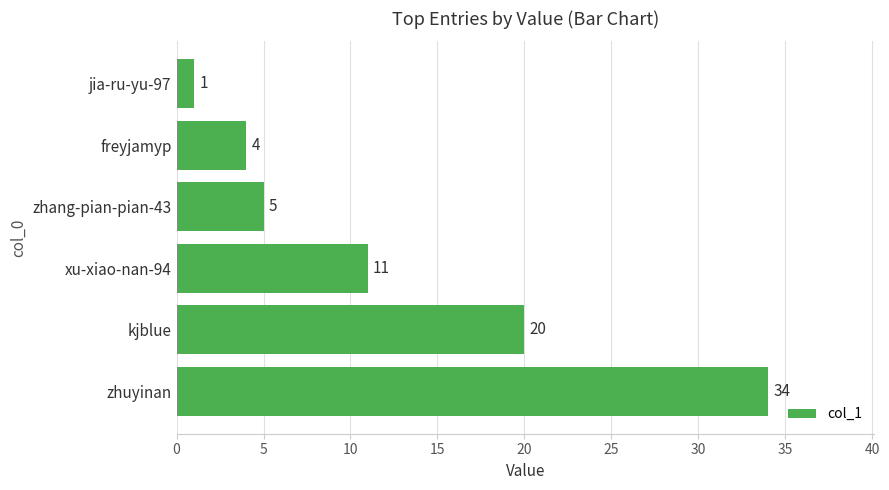

What is the sum of all values?

75